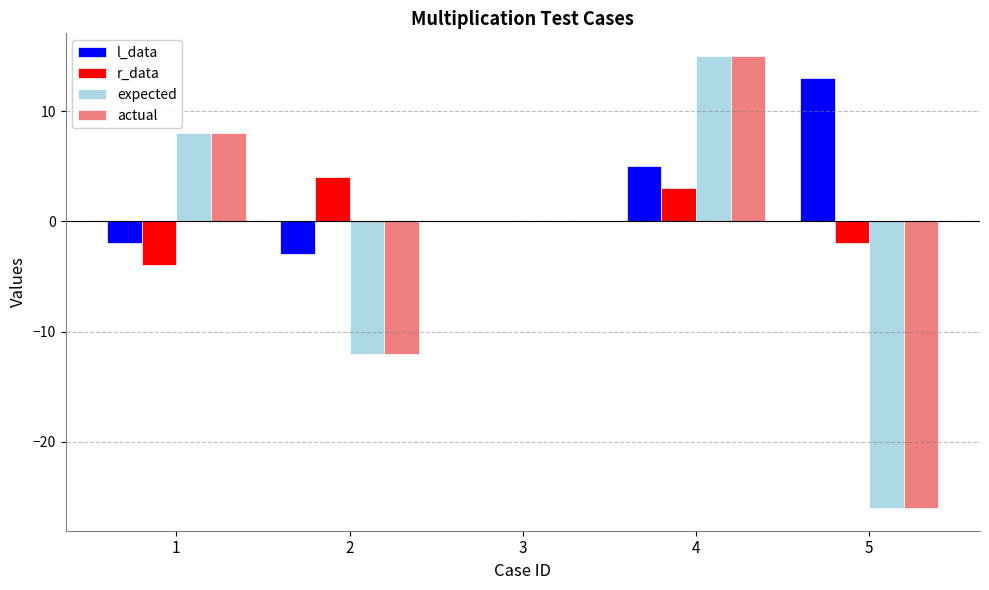

Reading left to right, list all the values displayed in this chart.

l_data: 1=-2	2=-3	3=0	4=5	5=13
r_data: 1=-4	2=4	3=0	4=3	5=-2
expected: 1=8	2=-12	3=0	4=15	5=-26
actual: 1=8	2=-12	3=0	4=15	5=-26